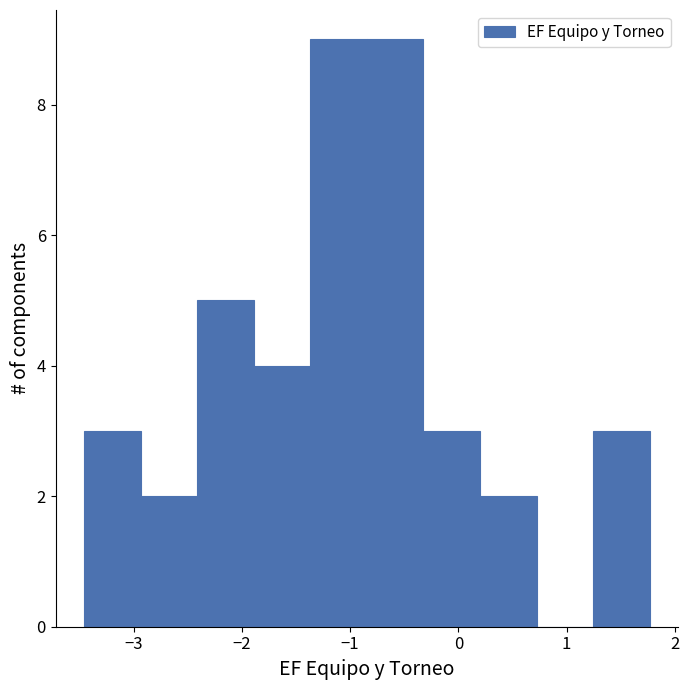

Reading left to right, transcribe this chart: for each bar, give the range it covers on the x-axis and its height. Neither the bar edges nor the heights are printed on the chart, so give them approximately, as read against the axes.

-3.5 to -2.9: 3
-2.9 to -2.4: 2
-2.4 to -1.9: 5
-1.9 to -1.4: 4
-1.4 to -0.8: 9
-0.8 to -0.3: 9
-0.3 to 0.2: 3
0.2 to 0.7: 2
0.7 to 1.2: 0
1.2 to 1.8: 3